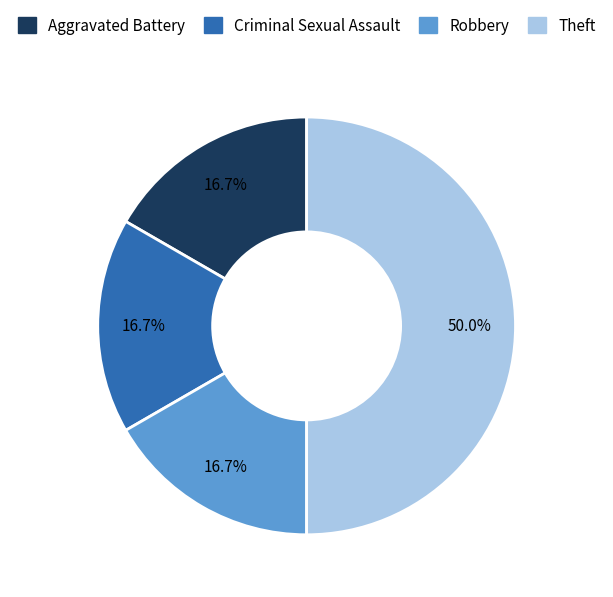

What percentage is the Criminal Sexual Assault slice, to the nearest percent?

17%